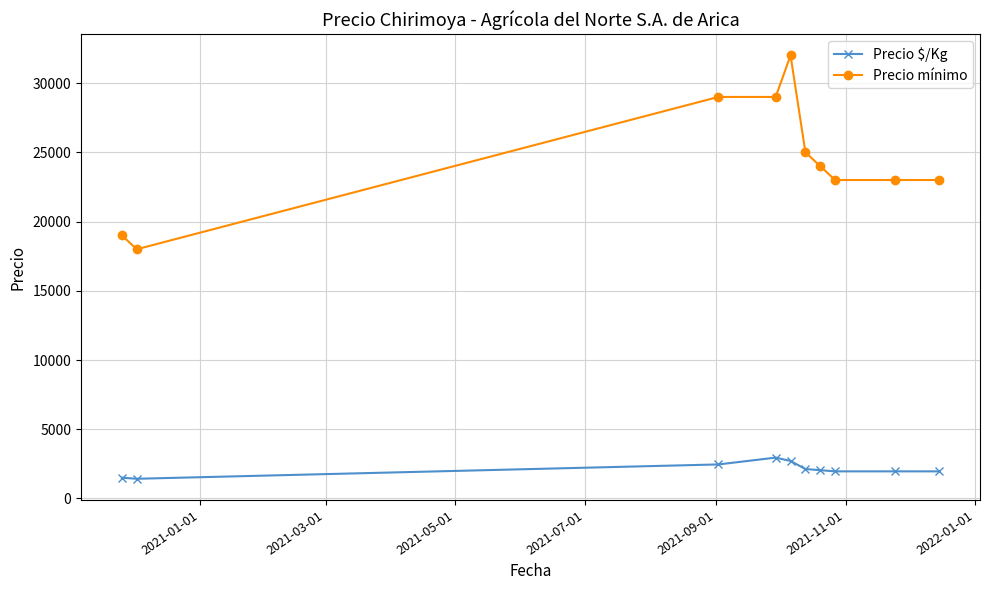

List the series in order of their peak value, lowest first.

Precio $/Kg, Precio mínimo